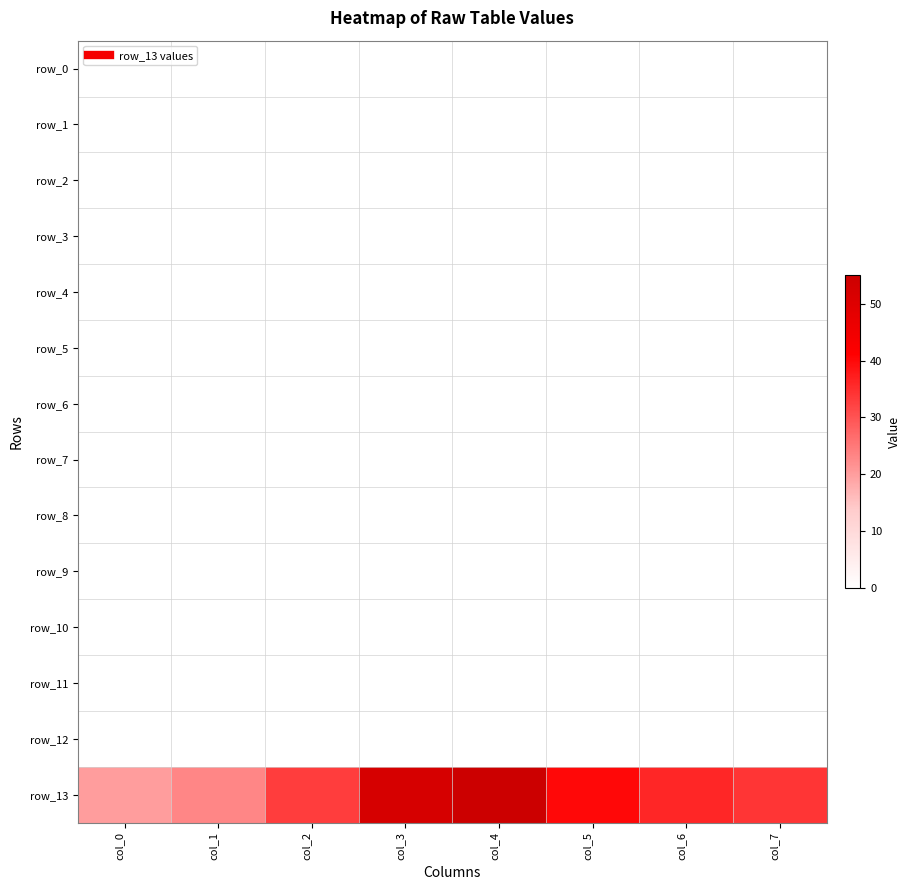

Reading right to left, extract all data points from this chart.

row_0: col_7=0	col_6=0	col_5=0	col_4=0	col_3=0	col_2=0	col_1=0	col_0=0
row_1: col_7=0	col_6=0	col_5=0	col_4=0	col_3=0	col_2=0	col_1=0	col_0=0
row_2: col_7=0	col_6=0	col_5=0	col_4=0	col_3=0	col_2=0	col_1=0	col_0=0
row_3: col_7=0	col_6=0	col_5=0	col_4=0	col_3=0	col_2=0	col_1=0	col_0=0
row_4: col_7=0	col_6=0	col_5=0	col_4=0	col_3=0	col_2=0	col_1=0	col_0=0
row_5: col_7=0	col_6=0	col_5=0	col_4=0	col_3=0	col_2=0	col_1=0	col_0=0
row_6: col_7=0	col_6=0	col_5=0	col_4=0	col_3=0	col_2=0	col_1=0	col_0=0
row_7: col_7=0	col_6=0	col_5=0	col_4=0	col_3=0	col_2=0	col_1=0	col_0=0
row_8: col_7=0	col_6=0	col_5=0	col_4=0	col_3=0	col_2=0	col_1=0	col_0=0
row_9: col_7=0	col_6=0	col_5=0	col_4=0	col_3=0	col_2=0	col_1=0	col_0=0
row_10: col_7=0	col_6=0	col_5=0	col_4=0	col_3=0	col_2=0	col_1=0	col_0=0
row_11: col_7=0	col_6=0	col_5=0	col_4=0	col_3=0	col_2=0	col_1=0	col_0=0
row_12: col_7=0	col_6=0	col_5=0	col_4=0	col_3=0	col_2=0	col_1=0	col_0=0
row_13: col_7=34	col_6=36	col_5=40	col_4=55	col_3=52	col_2=33	col_1=23	col_0=20